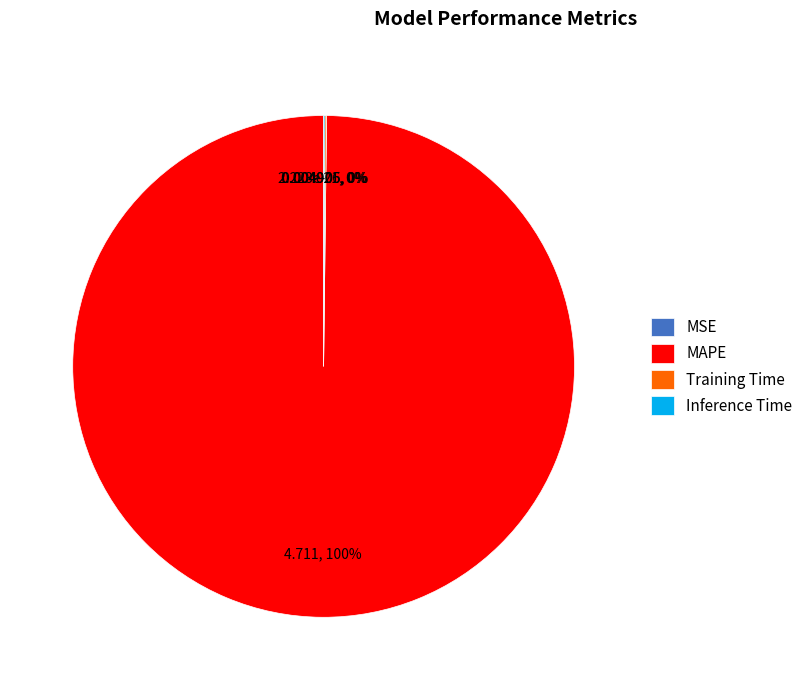

To the nearest percent, what percentage of the pie is MAPE?

100%